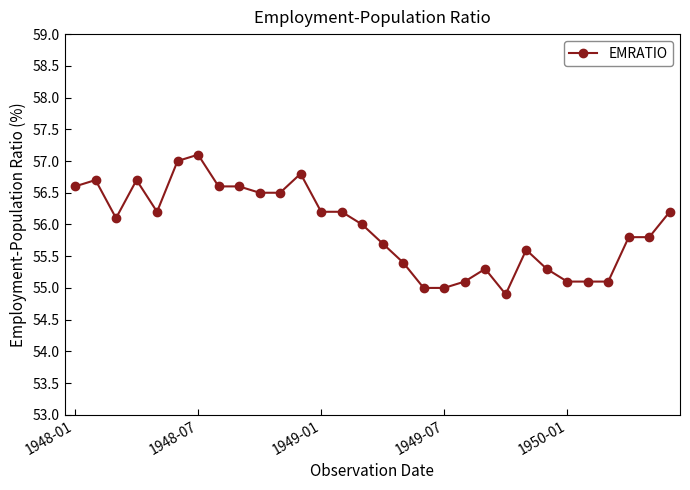

What is the sum of all values?

1678.2